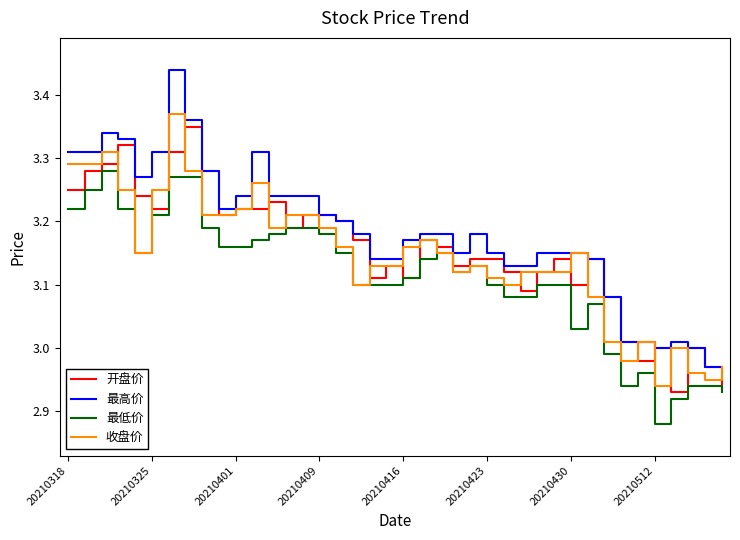

True or false: 最低价 and 最高价 cross at least once.

False